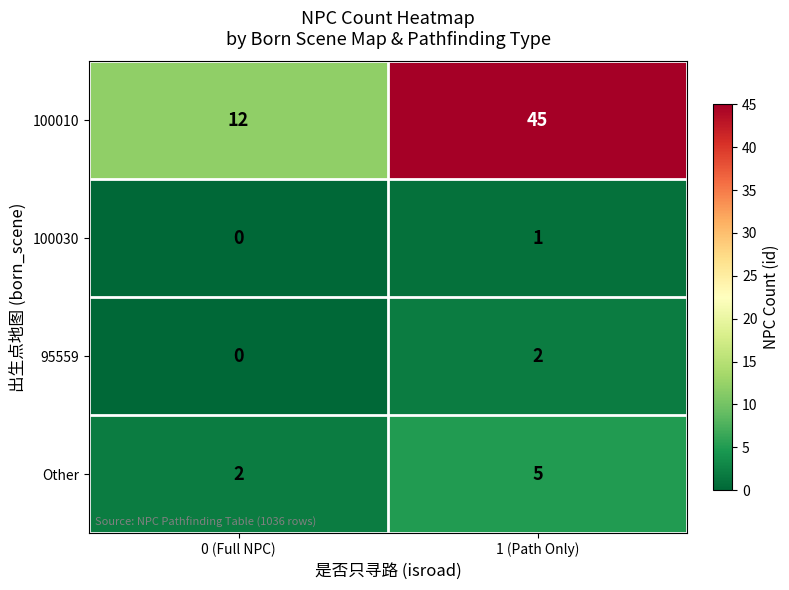

Which series has the widest spread of values?

100010